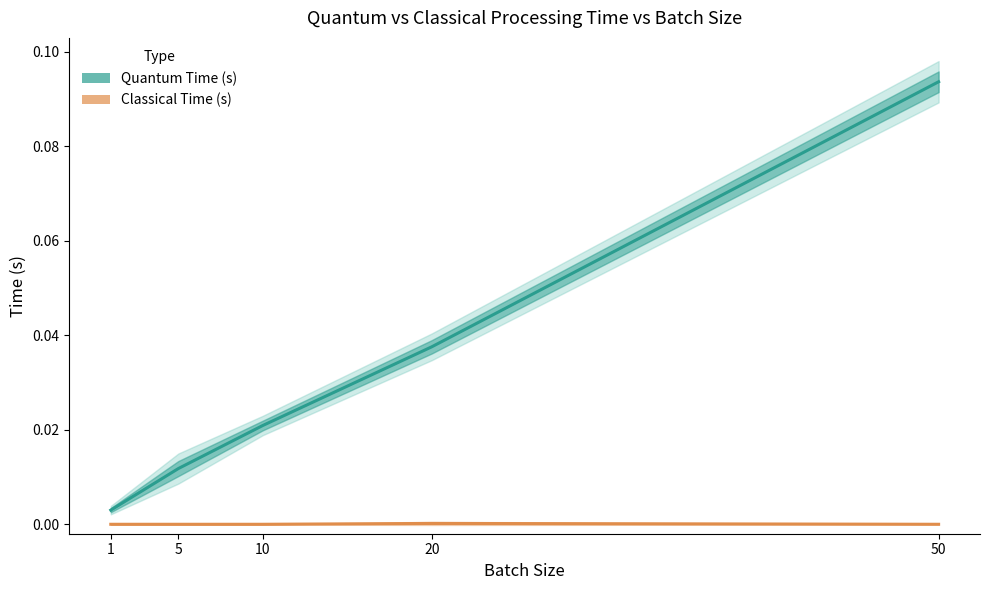

Between 1 and 5, which series saw the biggest shift?

Quantum_Time_s